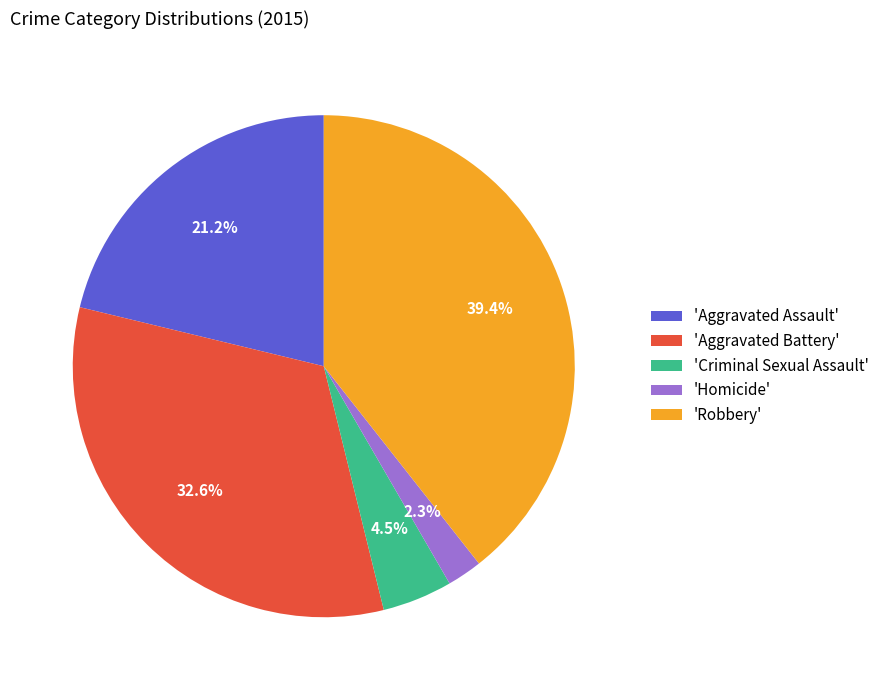

Does any single category account for the majority?

No